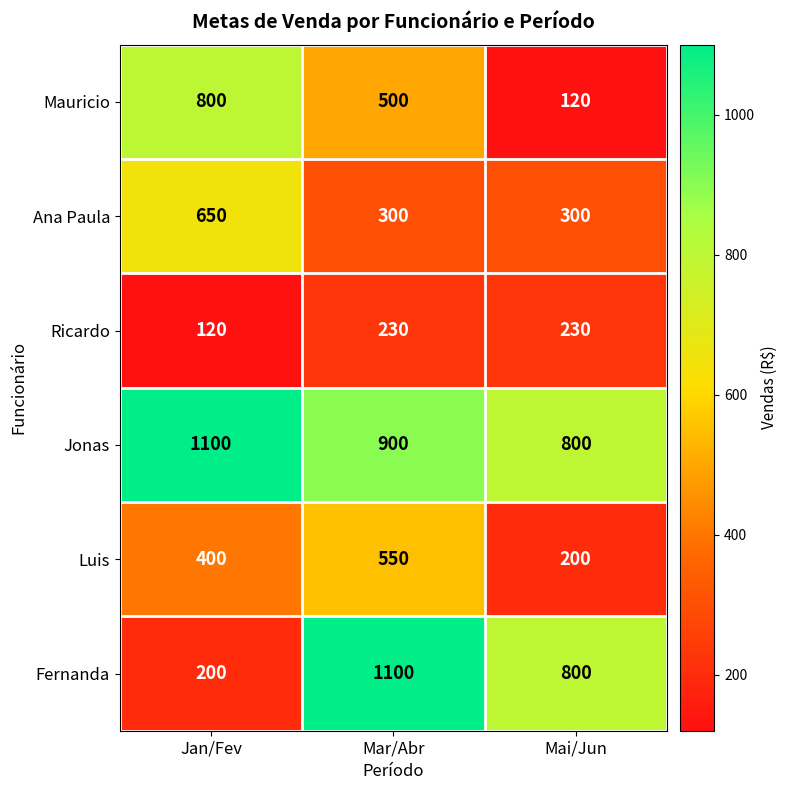

At how many categories does at least one series exceed 938?

2